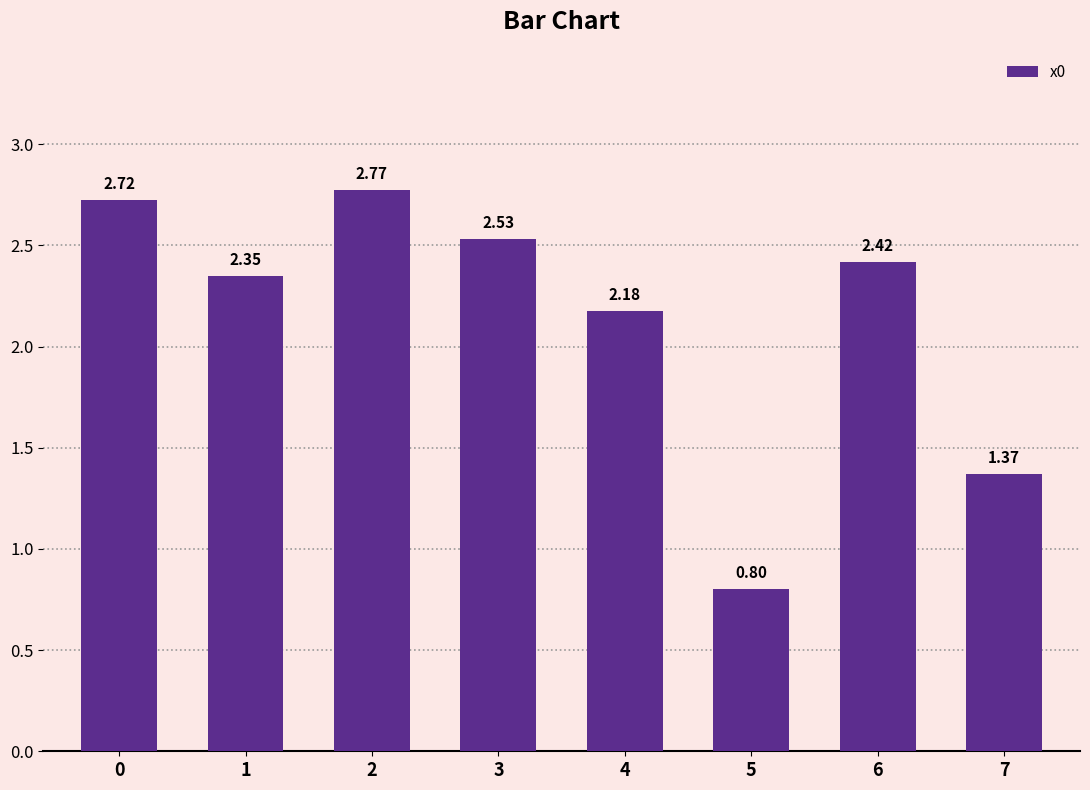

Which label corresponds to the smallest value in the chart?

5